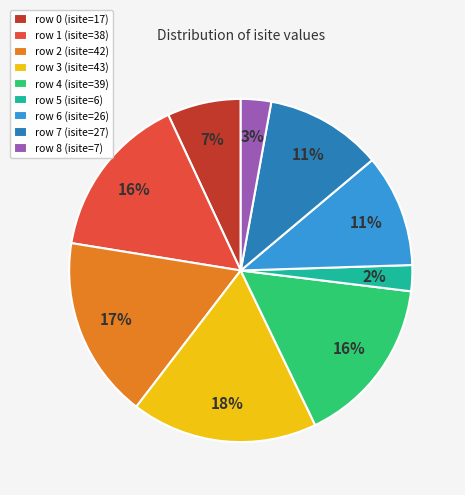

Which has a higher value, row 5 (isite=6) or row 6 (isite=26)?

row 6 (isite=26)